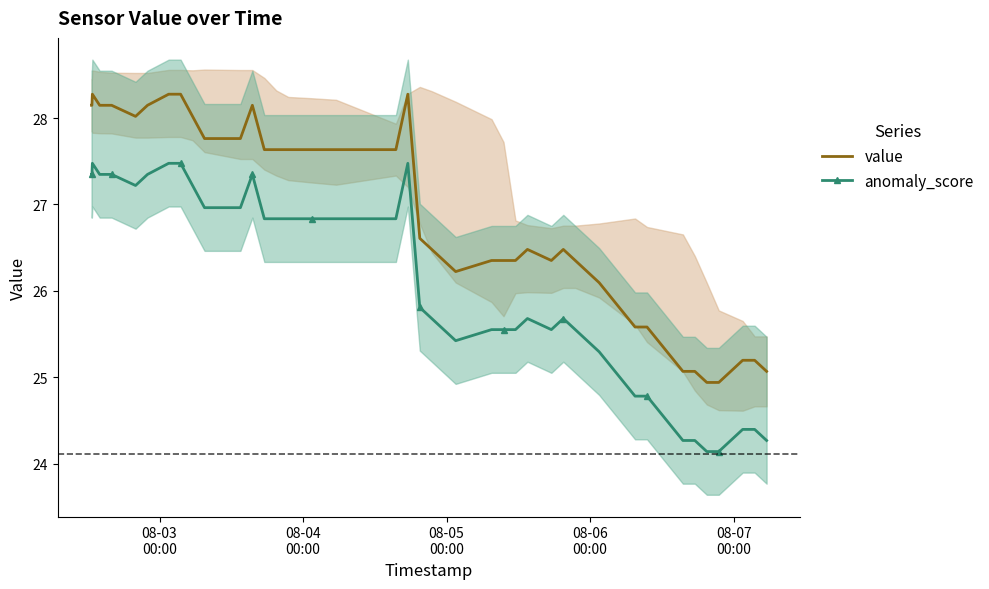

What is the value of the anomaly_score point at the 21st from the left?

25.8